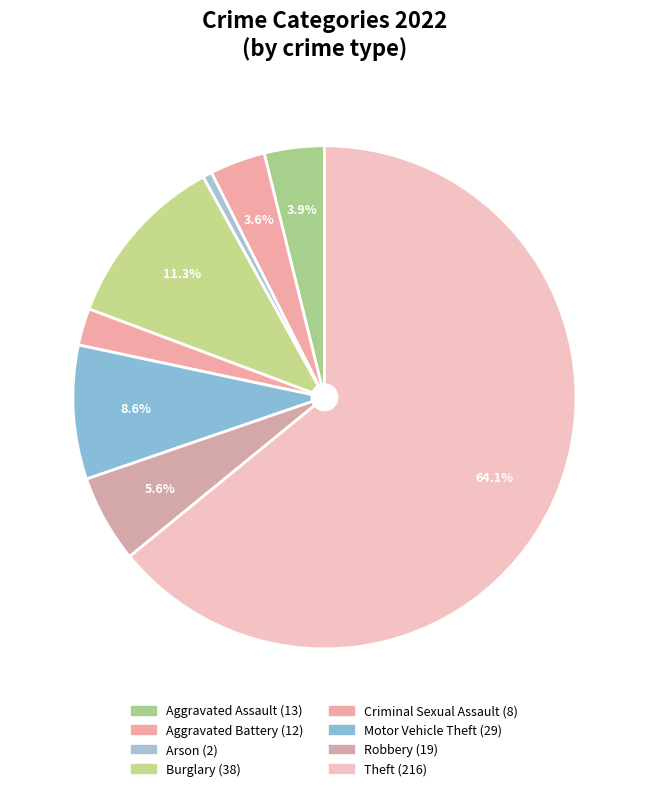

What is the smallest slice in the pie chart?

Arson